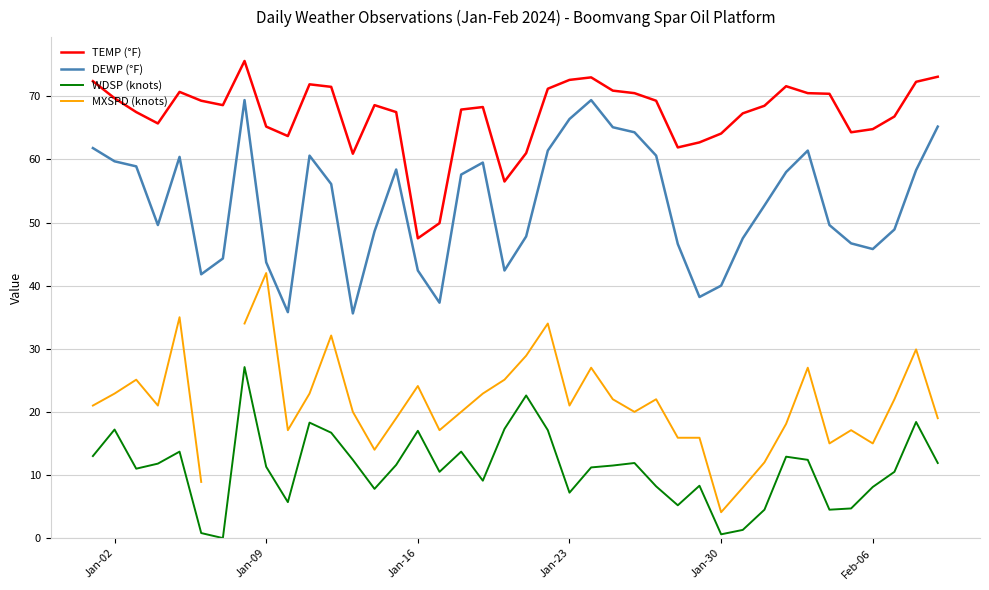

True or false: TEMP (°F) and DEWP (°F) intersect in this chart.

False